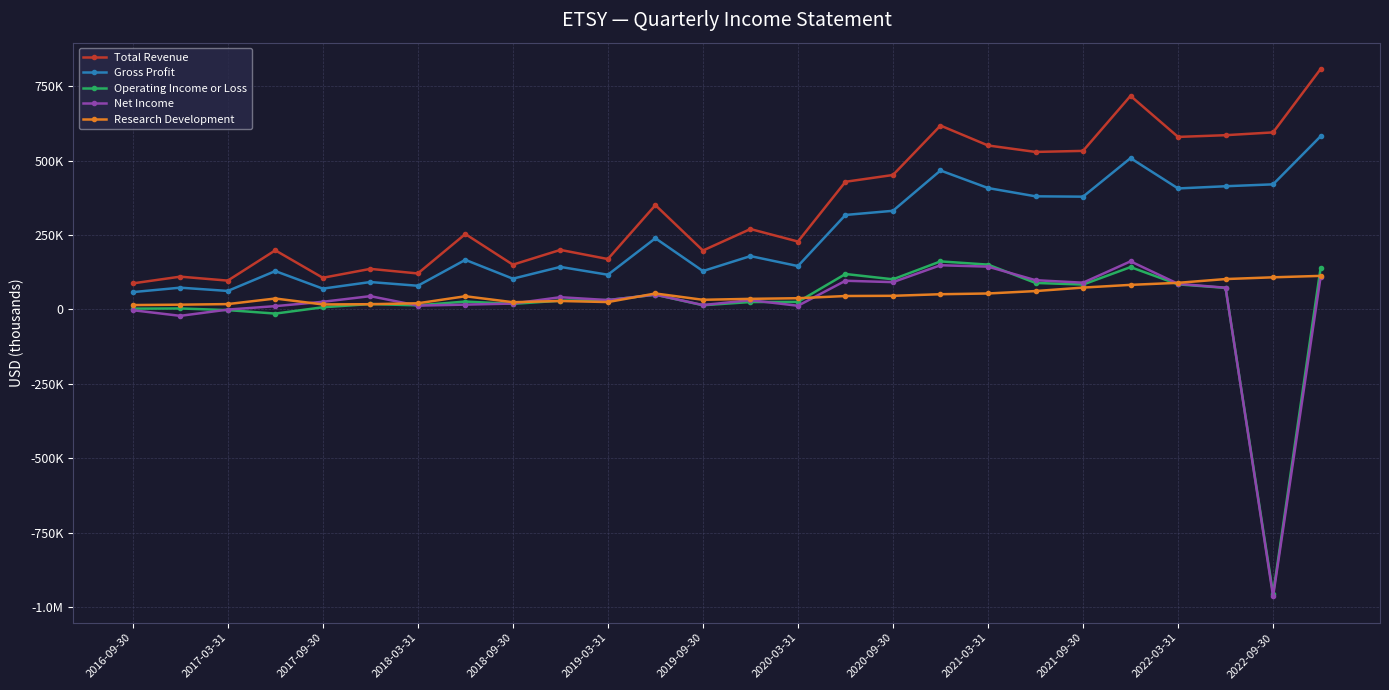

True or false: Net Income and Total Revenue intersect in this chart.

False